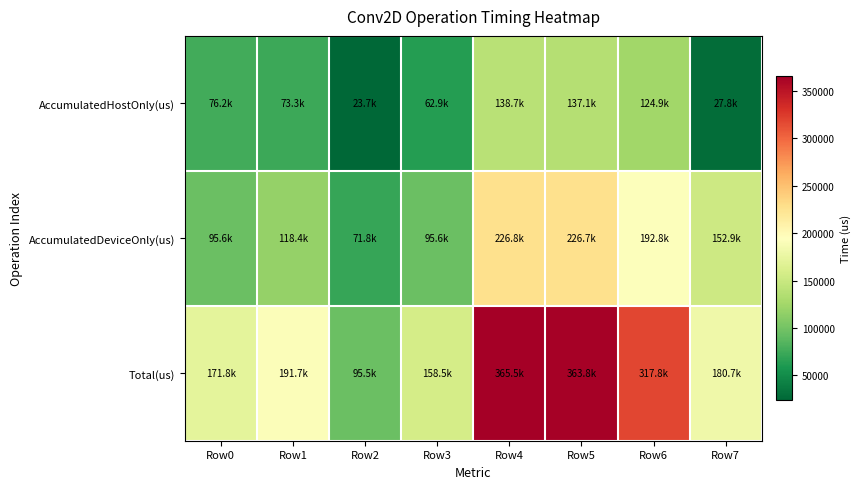

How many data points does each series have?

8